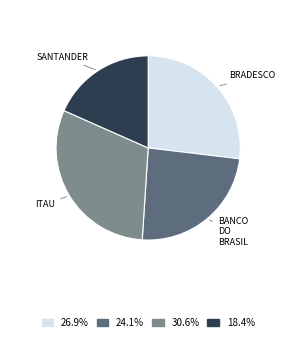

Does any single category account for the majority?

No